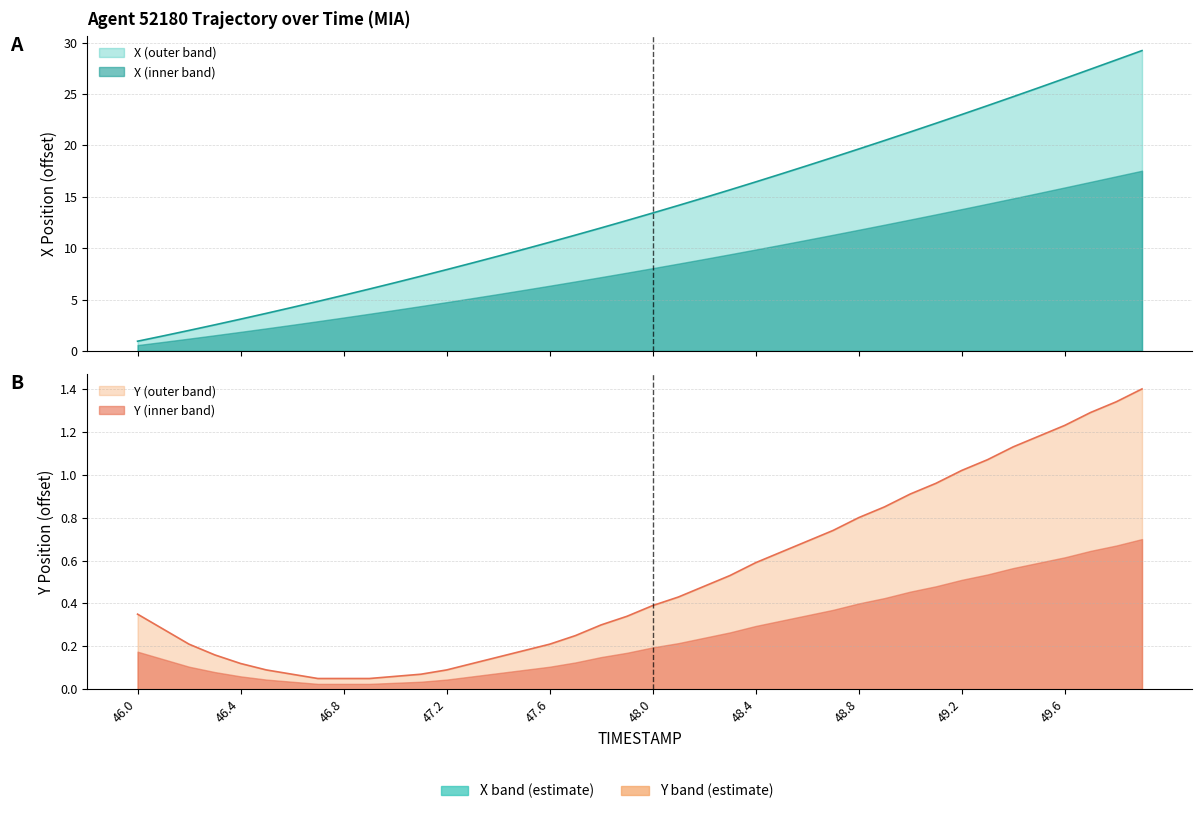

At which category is the sum across all series the highest?

49.9